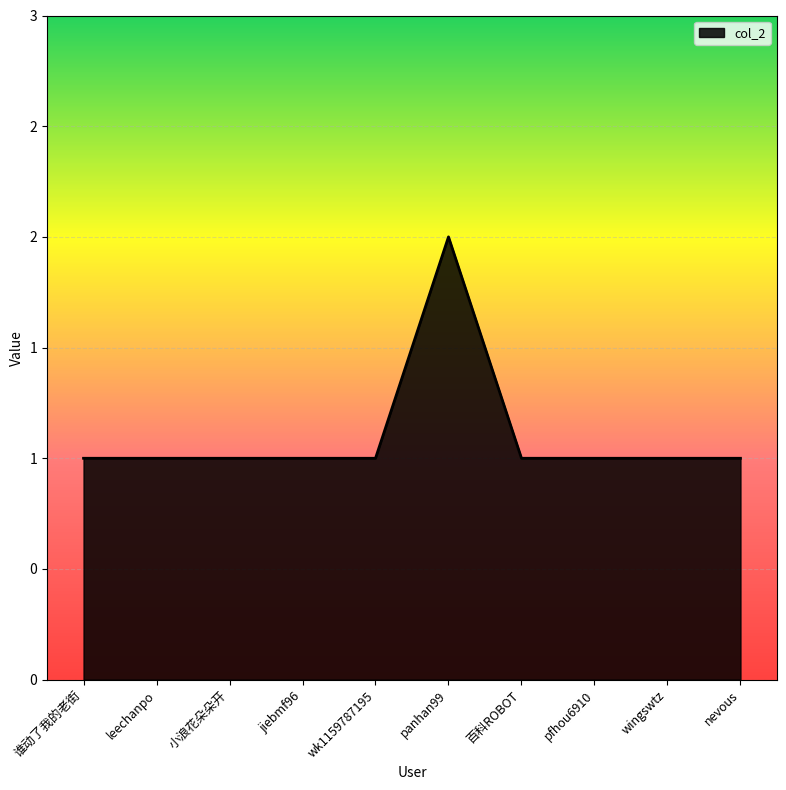

What is the value of the 5th point from the left?

1